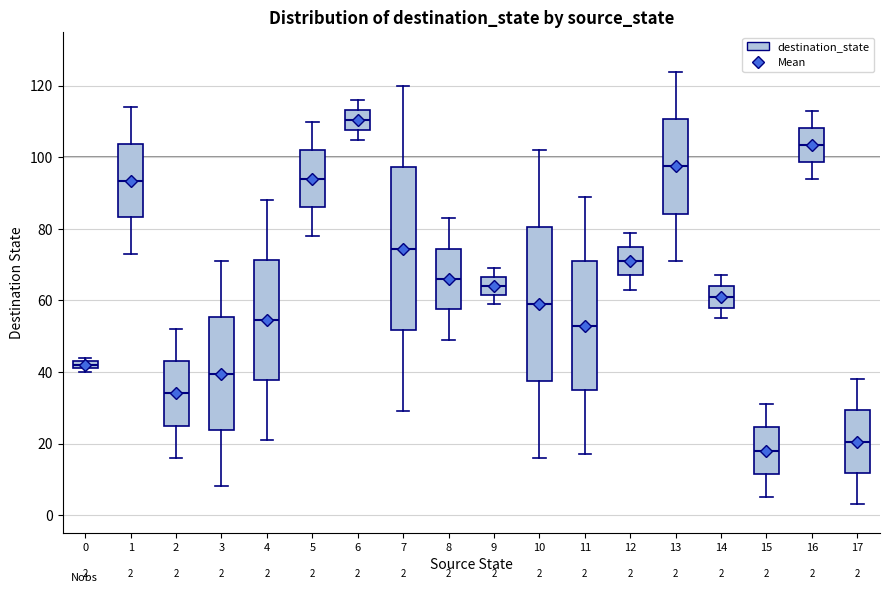

Which box's median line is the highest?

6